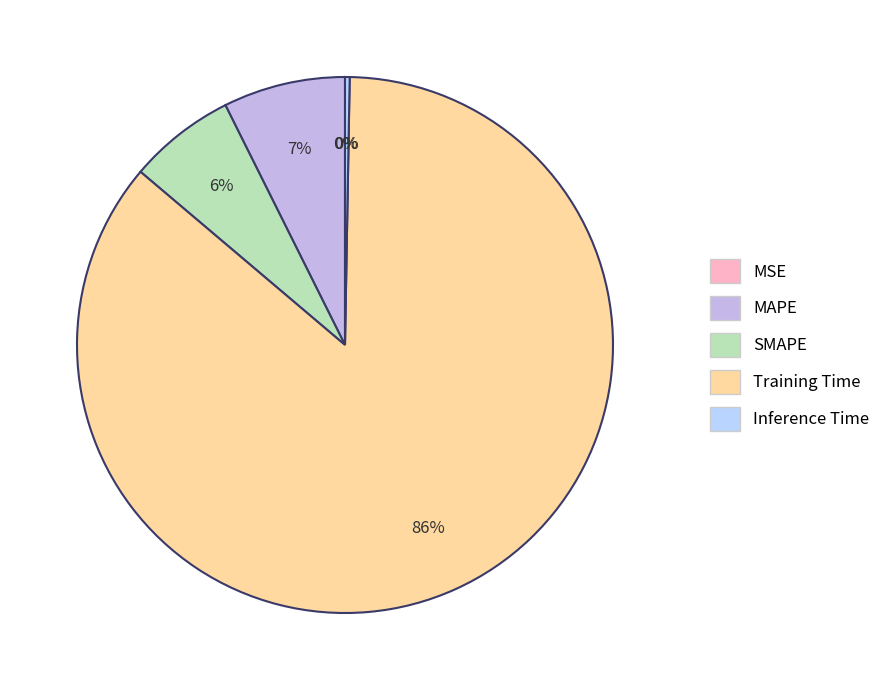

What is the ratio of the value at SMAPE to the value at Training Time?

0.1